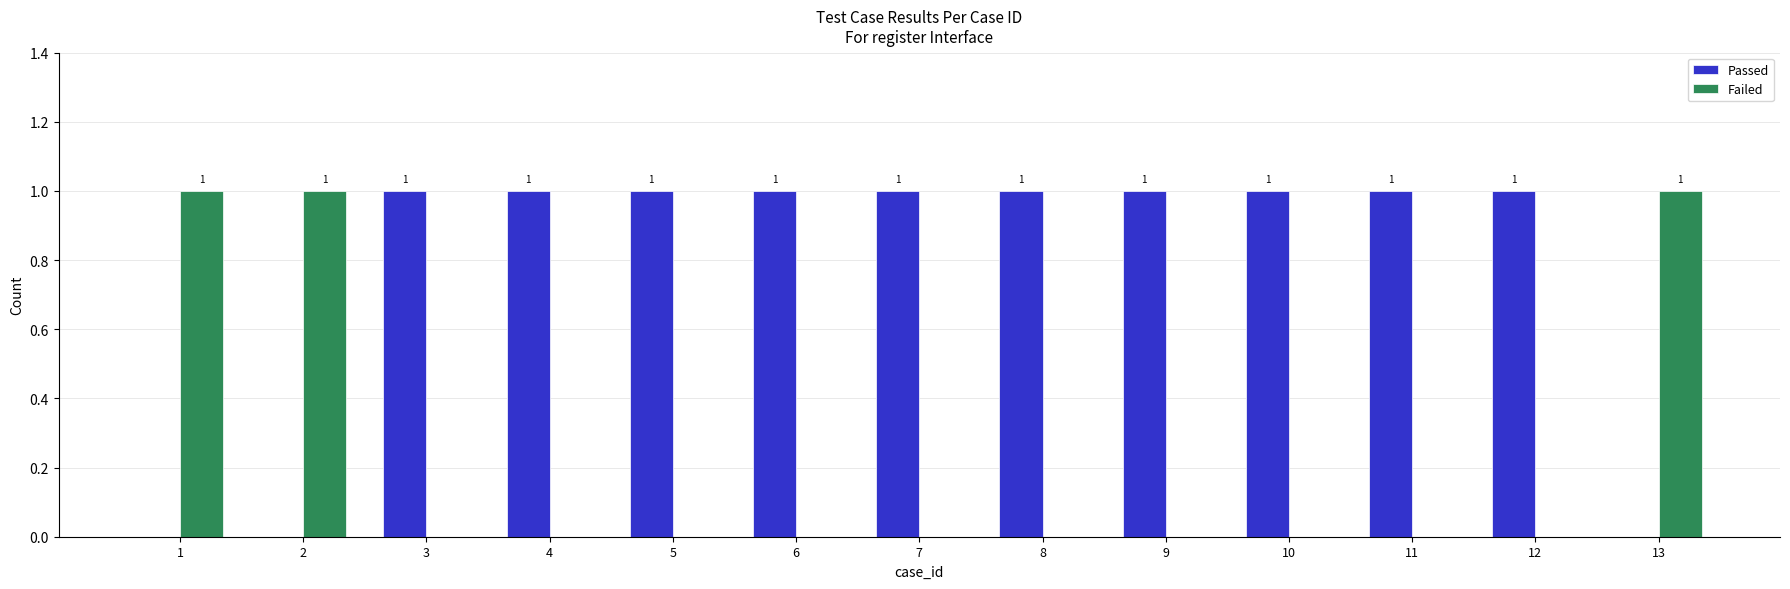

How many values in Passed are above zero?

10